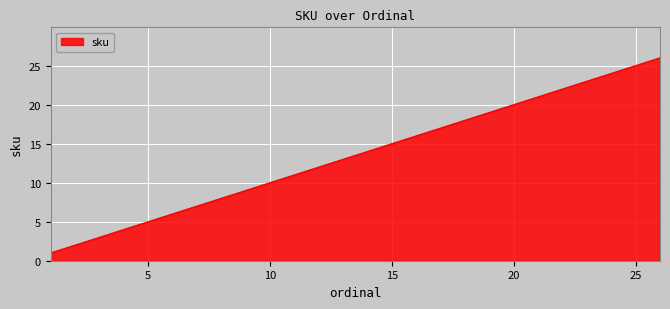

Does the chart have visible grid lines?

Yes